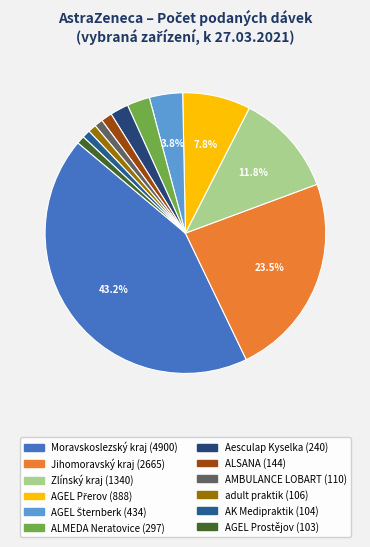

What percentage is the AGEL Šternberk slice, to the nearest percent?

4%